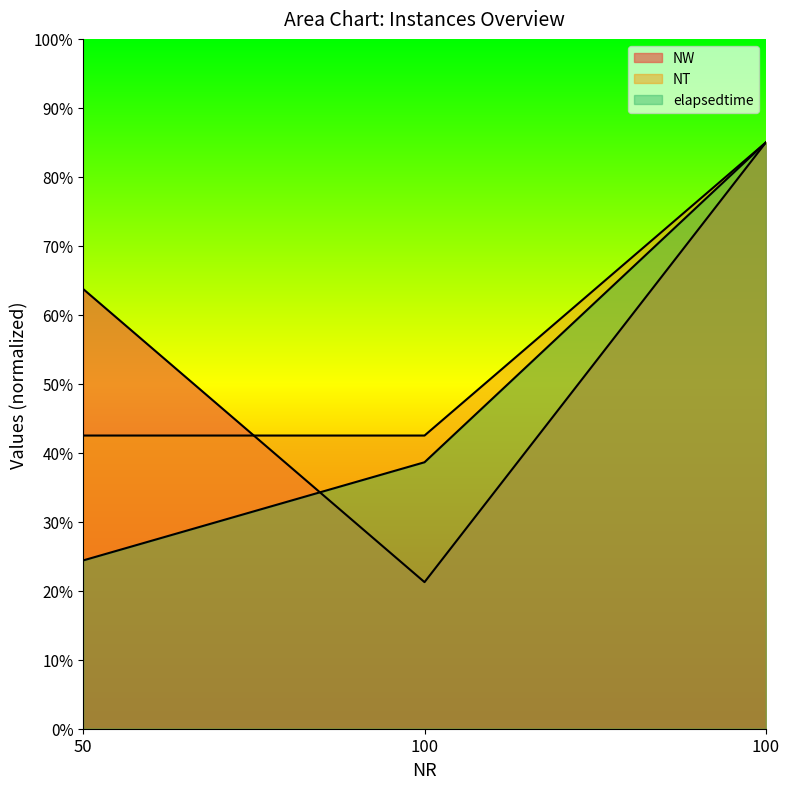

True or false: elapsedtime has a value of 24.4 at 50.

True